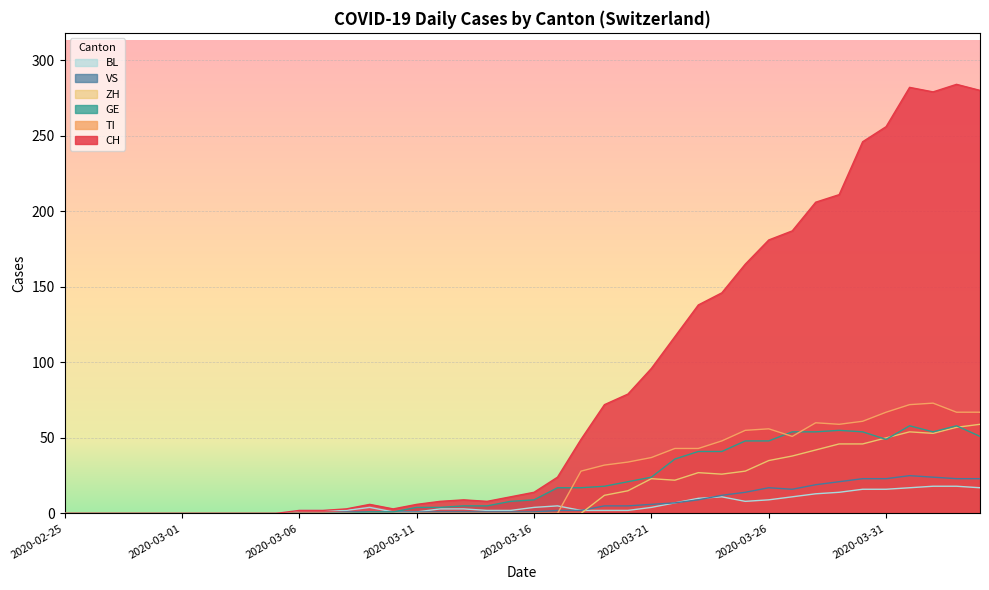

What are all the series names shown in the legend?

BL, VS, ZH, GE, TI, CH